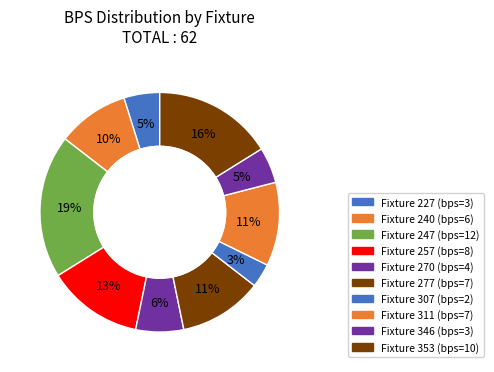

How many segments does this pie chart have?

10